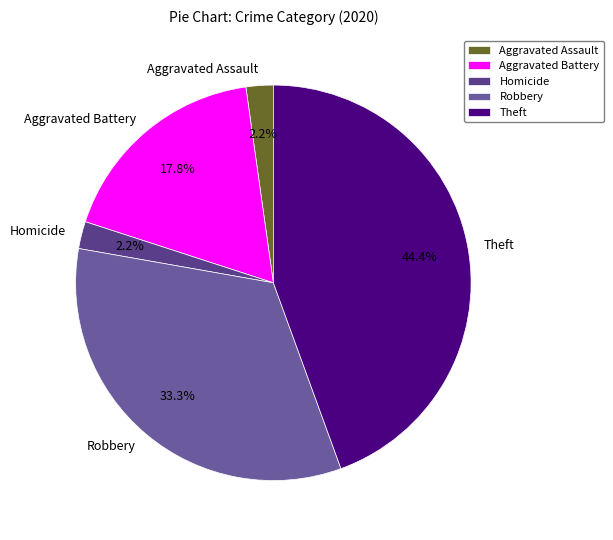

Is it true that Homicide is 2% of the pie?

True